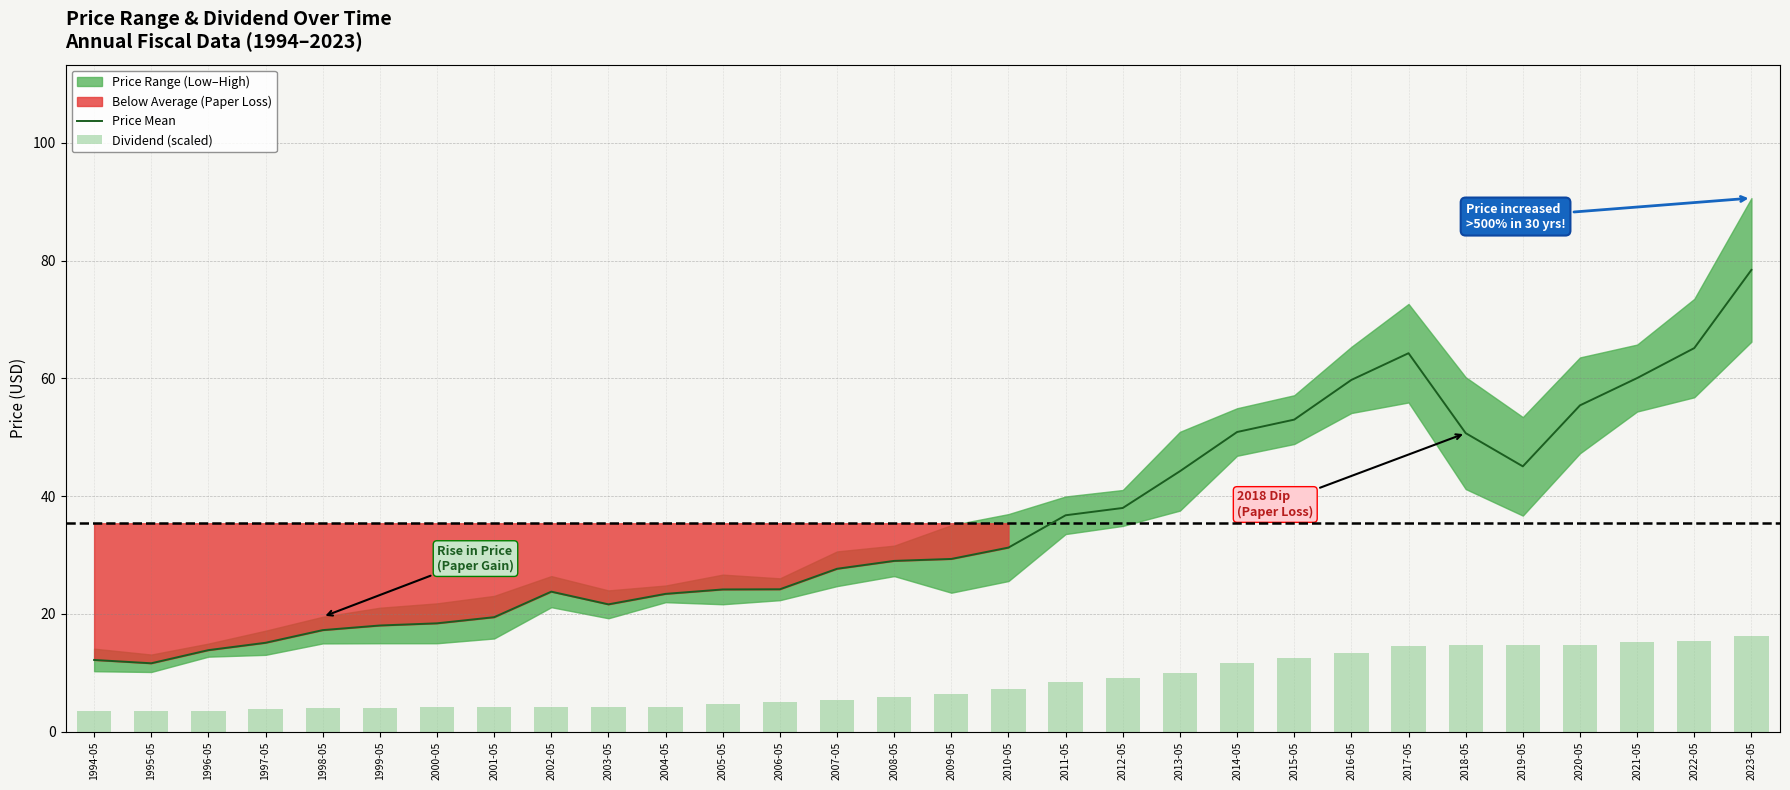

The value of Price Mean at 2007-05 is 43.3. True or false?

False